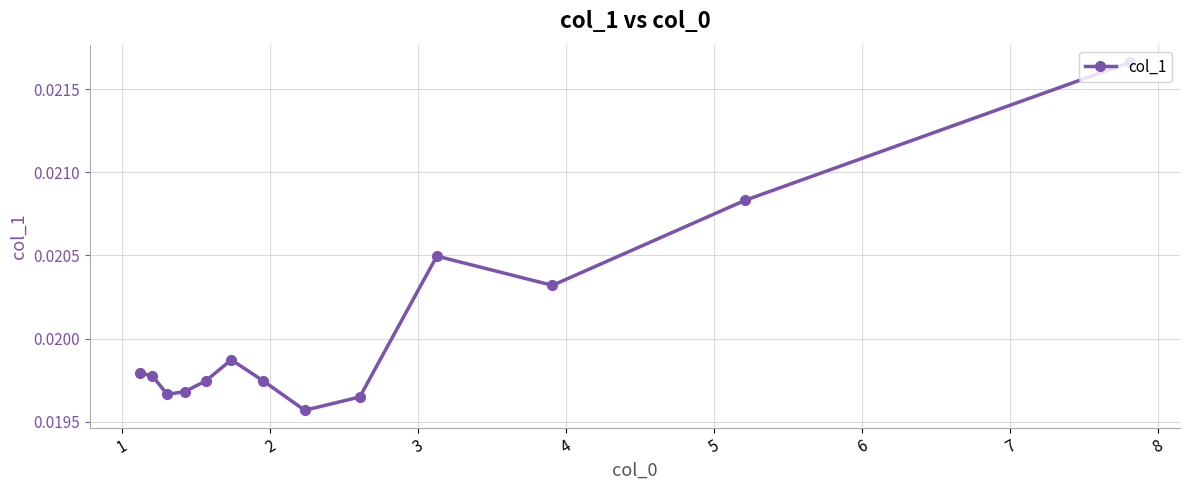

How many values are between 0 and 1?

13